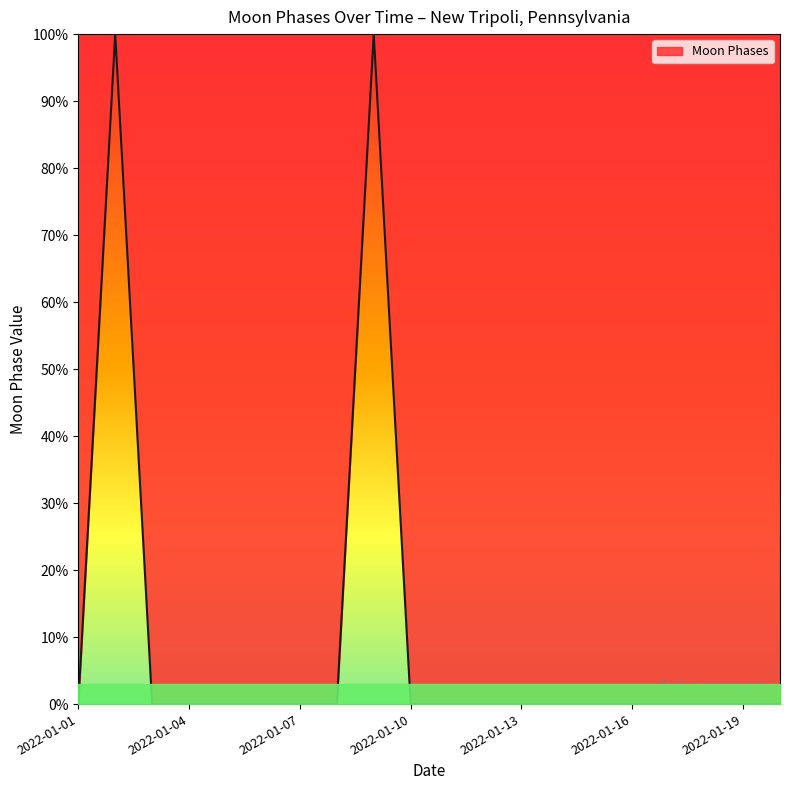

Reading right to left, extract all data points from this chart.

0	0	0	0	0	0	0	0	0	0	0	100	0	0	0	0	0	0	100	0